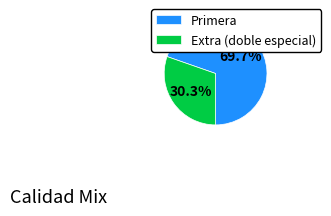

Rank the categories by value from lowest to highest.

Extra (doble especial), Primera